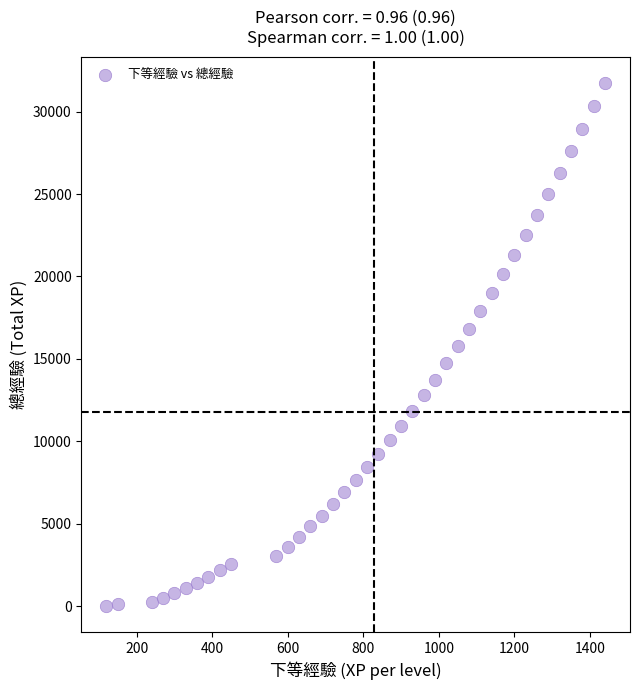

What is the range of Y values (max minus min)?

31740